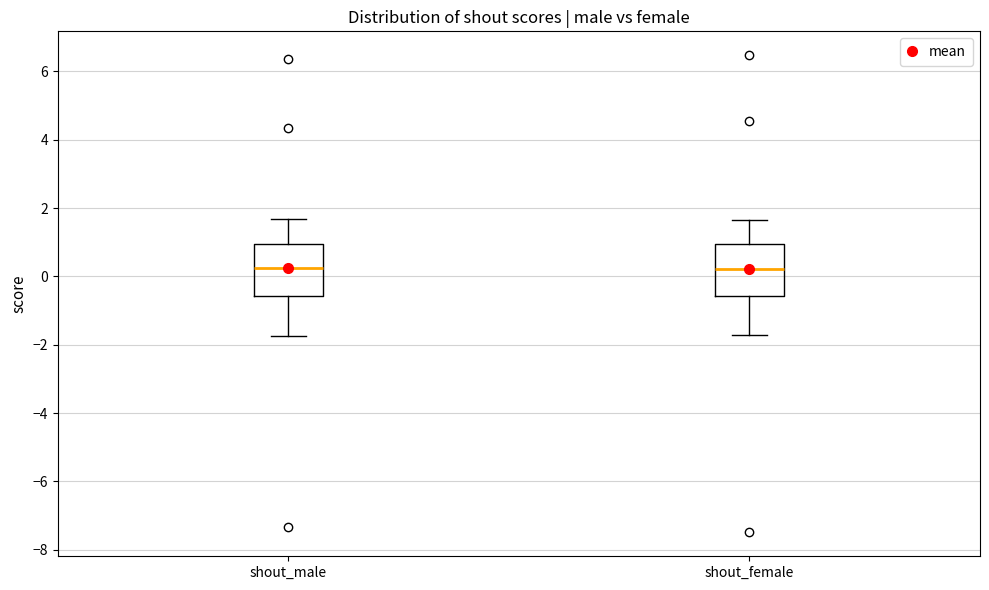

Reading left to right, transcribe this box plot: for each box, give where its median line is, the range the box spans, and where its two whiskers end, as read against the y-axis. The values are not printed on the chart, so give them approximately, as read against the axis.

shout_male: median 0.2, box -0.6 to 1.0, whiskers -1.8 to 1.6
shout_female: median 0.2, box -0.6 to 1.0, whiskers -1.8 to 1.6